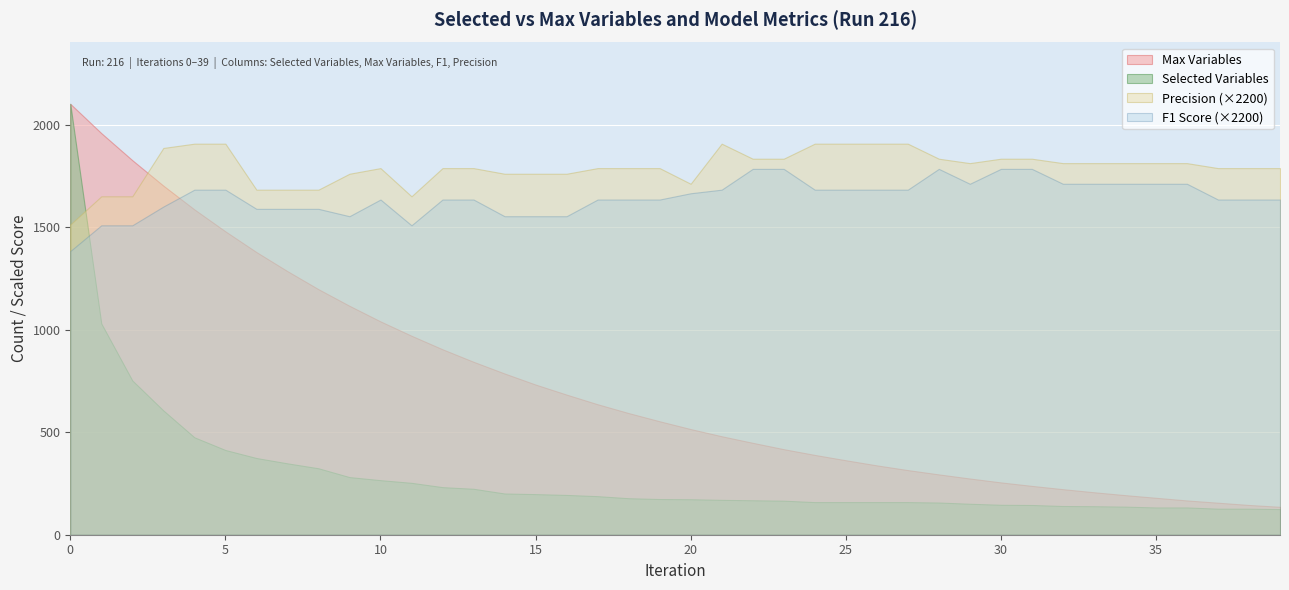

True or false: Selected Variables and Max Variables intersect in this chart.

False